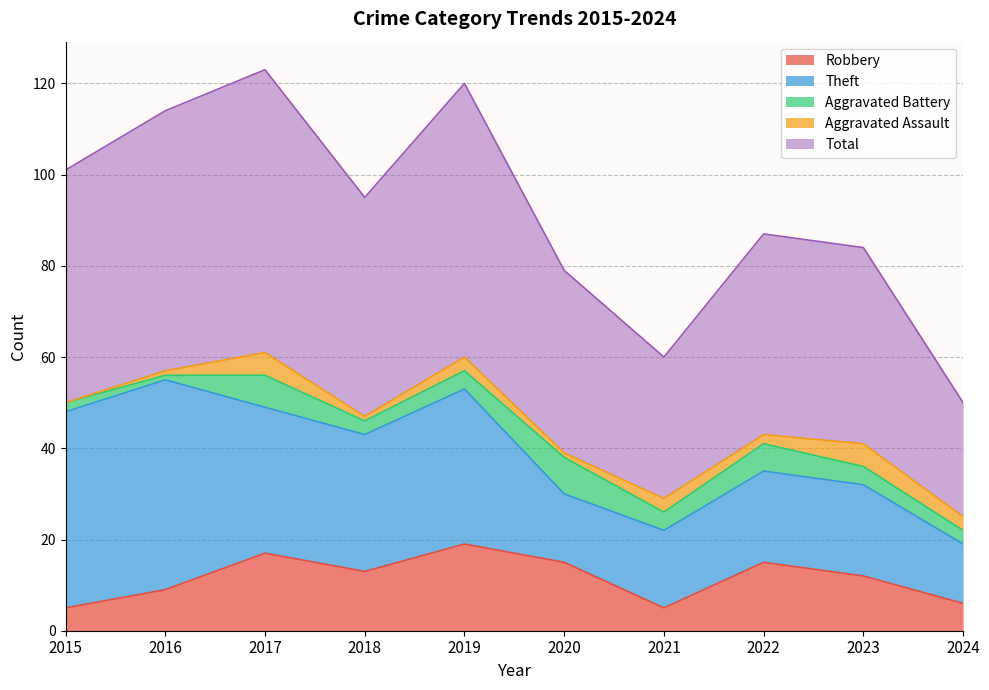

Does the chart display data point markers on the line(s)?

No